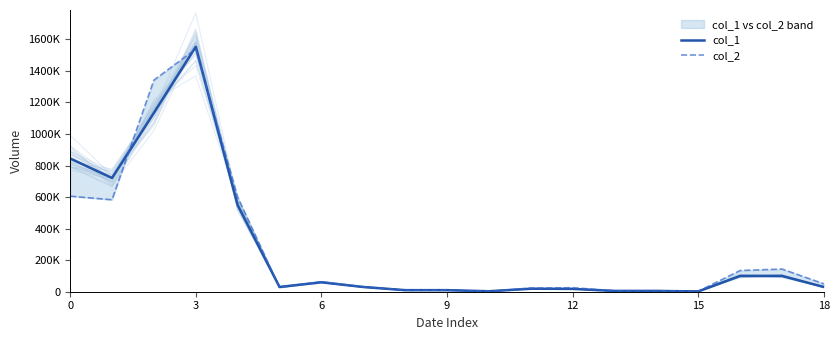

Rank the series at 14 from highest to lowest value.

col_2, col_1